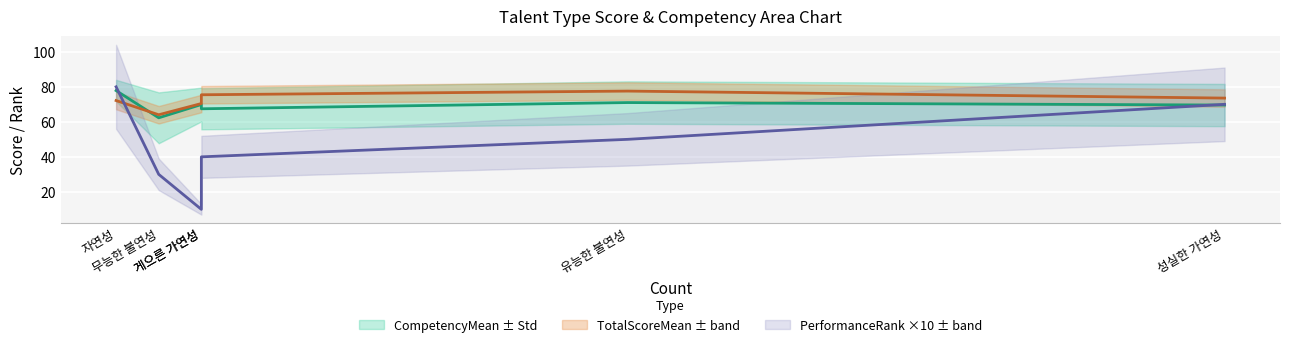

How many values in the TotalScoreMean series exceed 73?

3